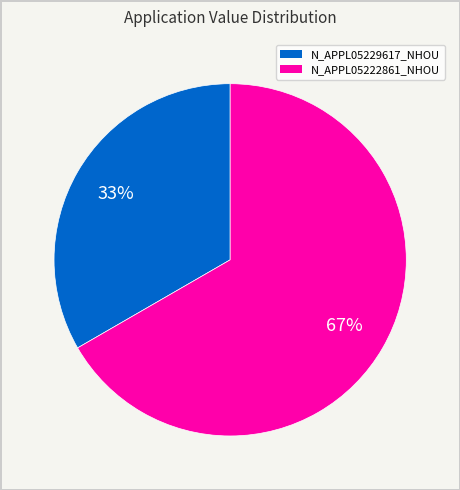

Rank the categories by value from highest to lowest.

N_APPL05222861_NHOU, N_APPL05229617_NHOU